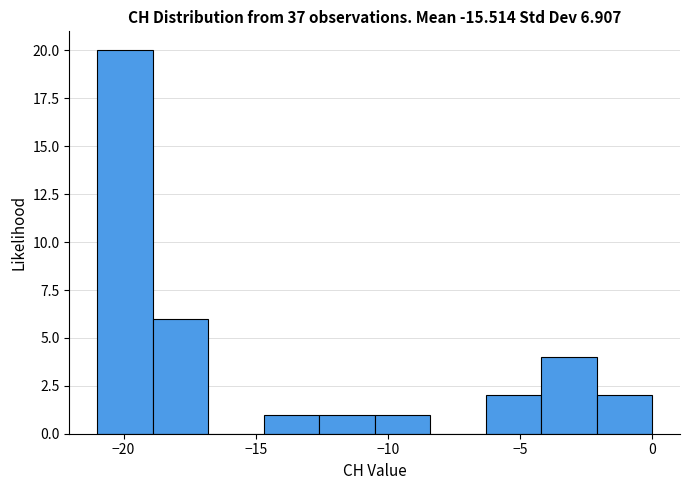

Reading left to right, transcribe this chart: for each bar, give the range it covers on the x-axis and its height. Neither the bar edges nor the heights are printed on the chart, so give them approximately, as read against the axes.

-21.0 to -18.9: 20
-18.9 to -16.8: 6
-16.8 to -14.7: 0
-14.7 to -12.6: 1
-12.6 to -10.5: 1
-10.5 to -8.4: 1
-8.4 to -6.3: 0
-6.3 to -4.2: 2
-4.2 to -2.1: 4
-2.1 to 0.0: 2